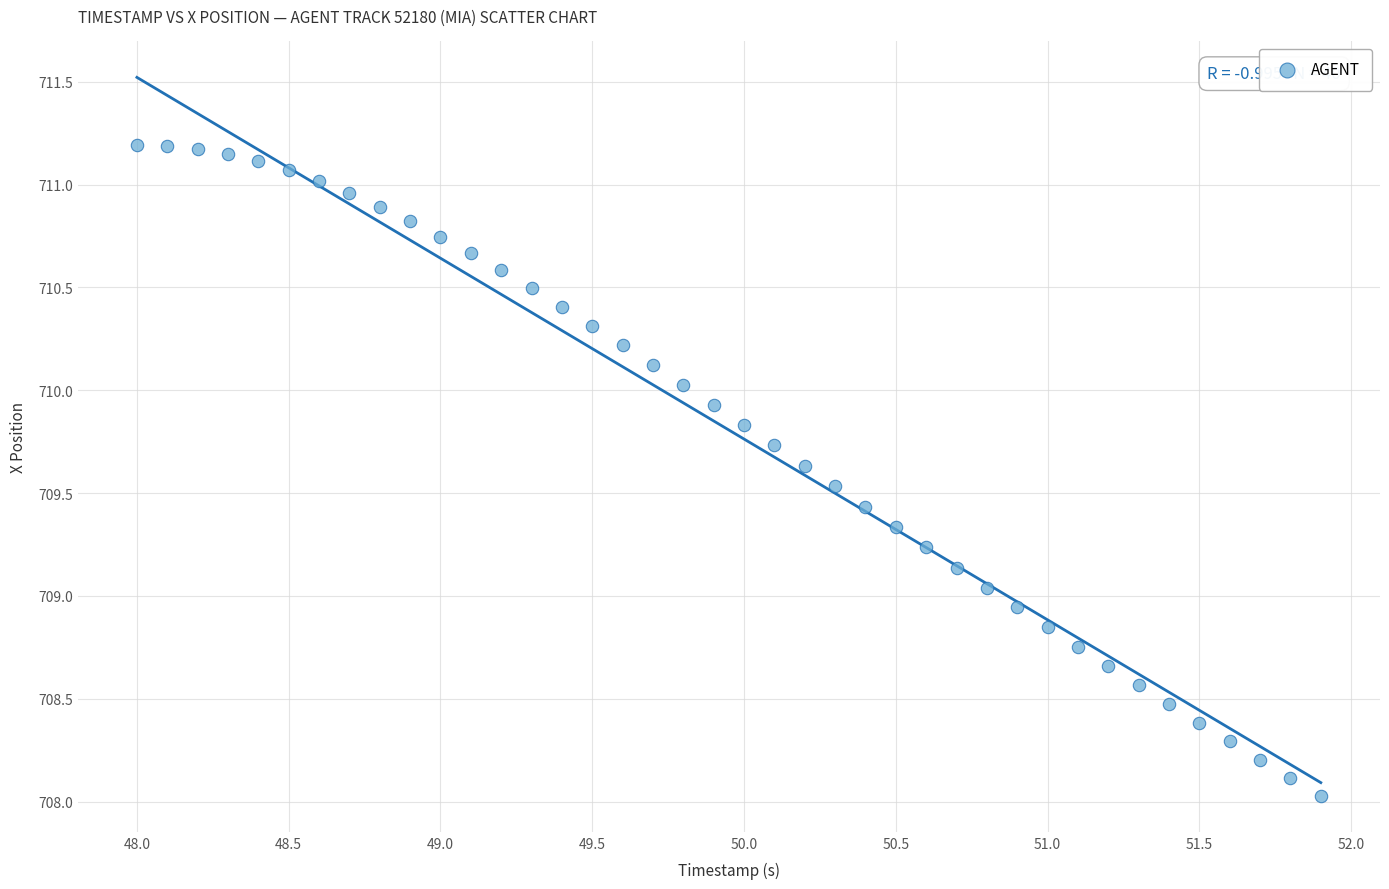

What is the range of Y values (max minus min)?

3.2